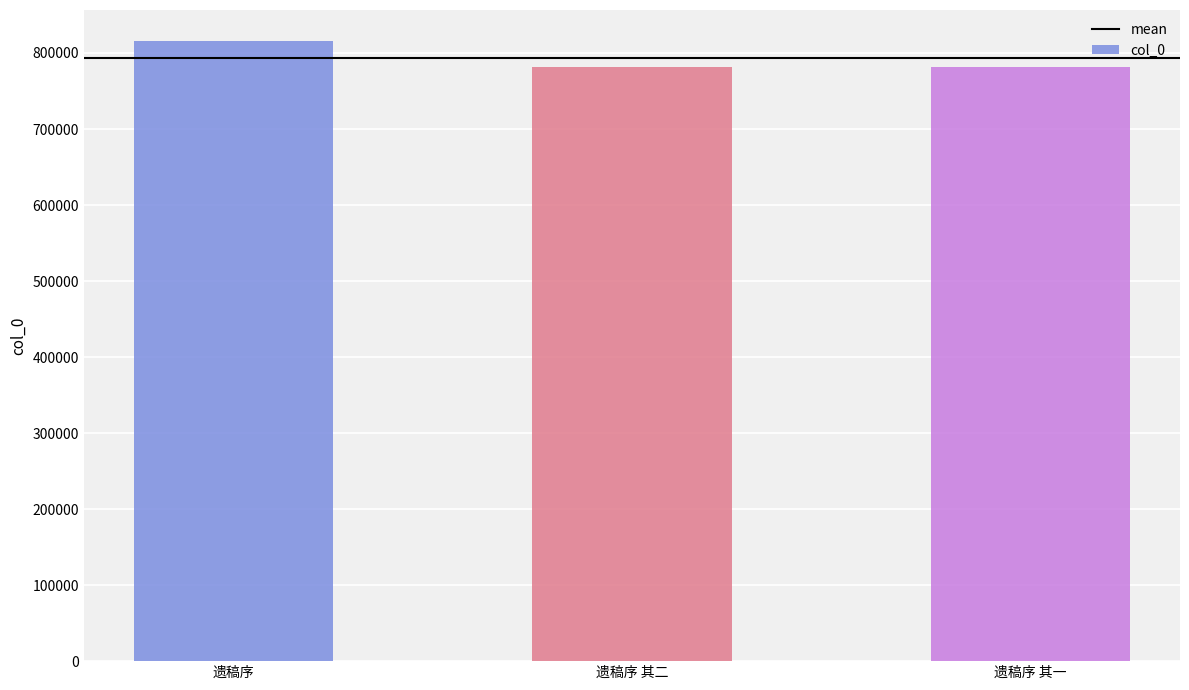

How many bars are there in total?

3